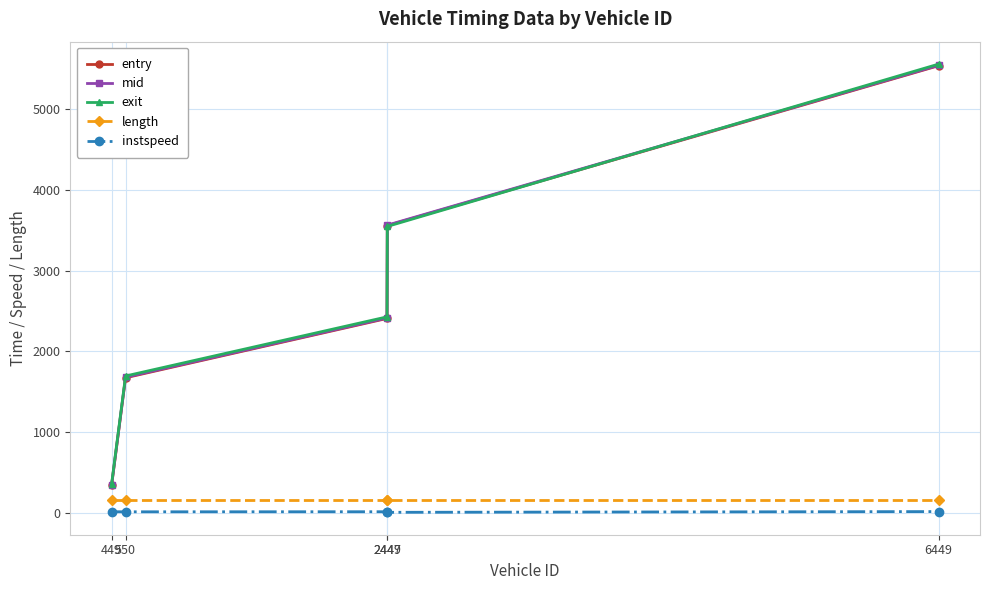

Is this an area chart (filled region under the line)?

No